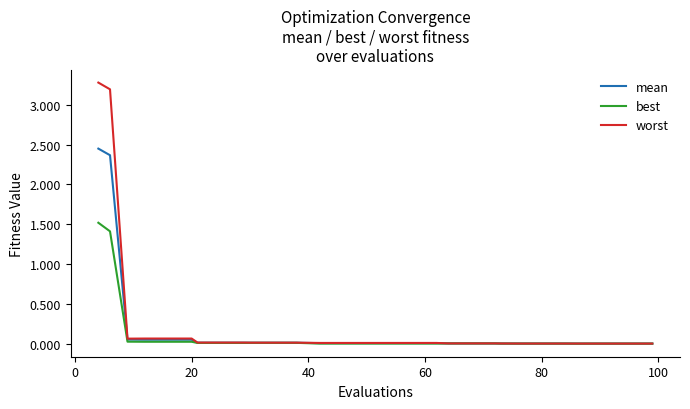

Which series has the widest spread of values?

worst